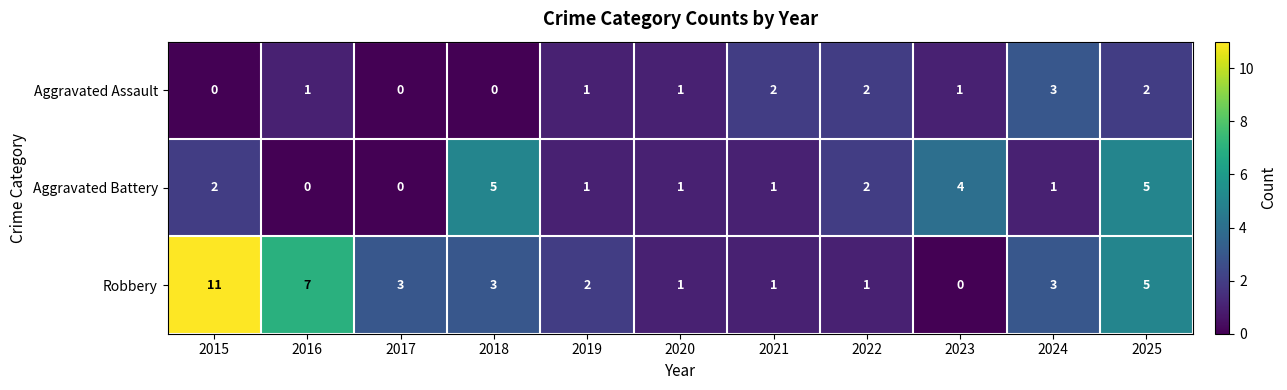

Rank the series by their maximum value, from lowest to highest.

Aggravated Assault, Aggravated Battery, Robbery